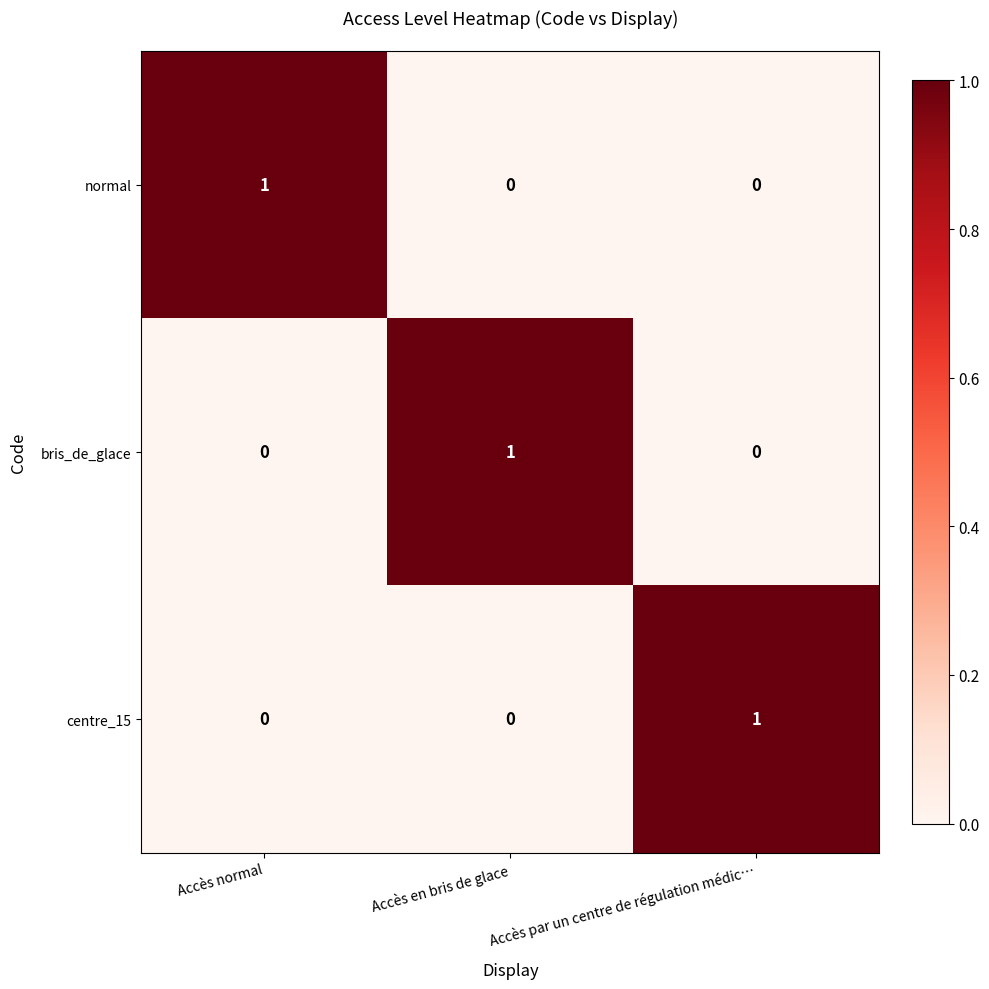

The value of normal at Accès normal is 1. True or false?

True